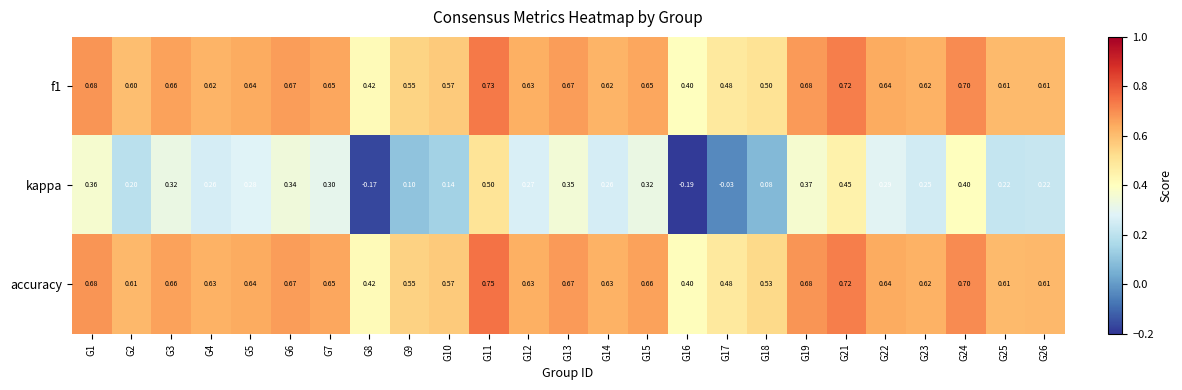

Which series has the largest range (max minus min)?

kappa